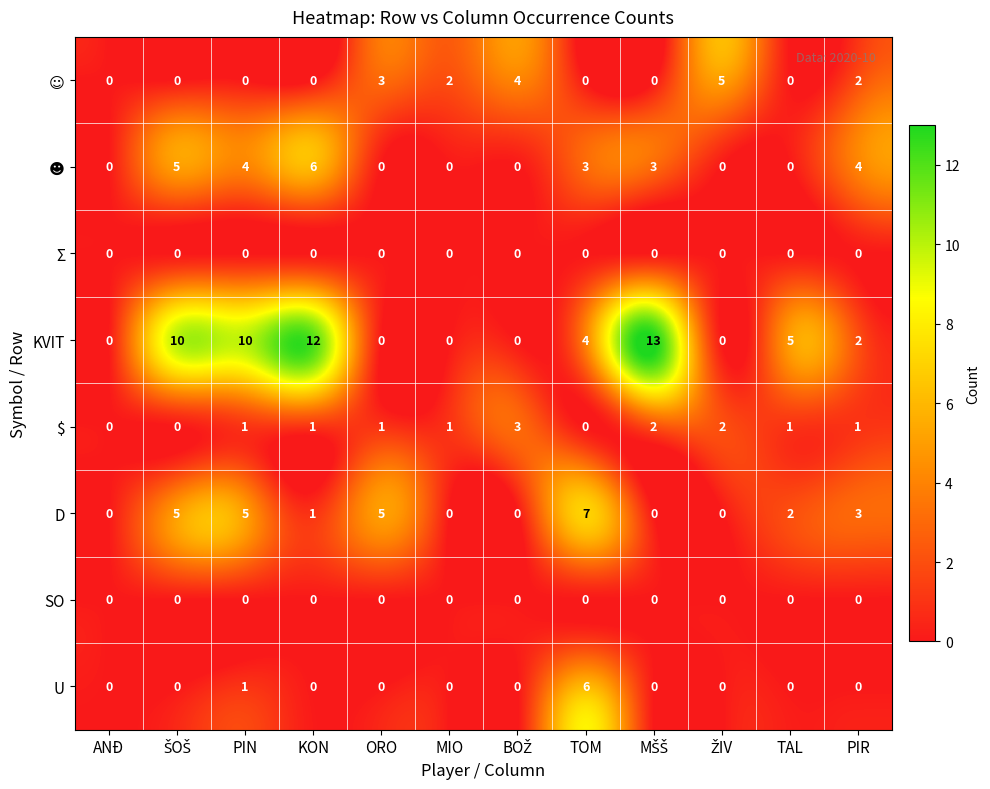

Which series changed the most between MIO and TAL?

KVIT